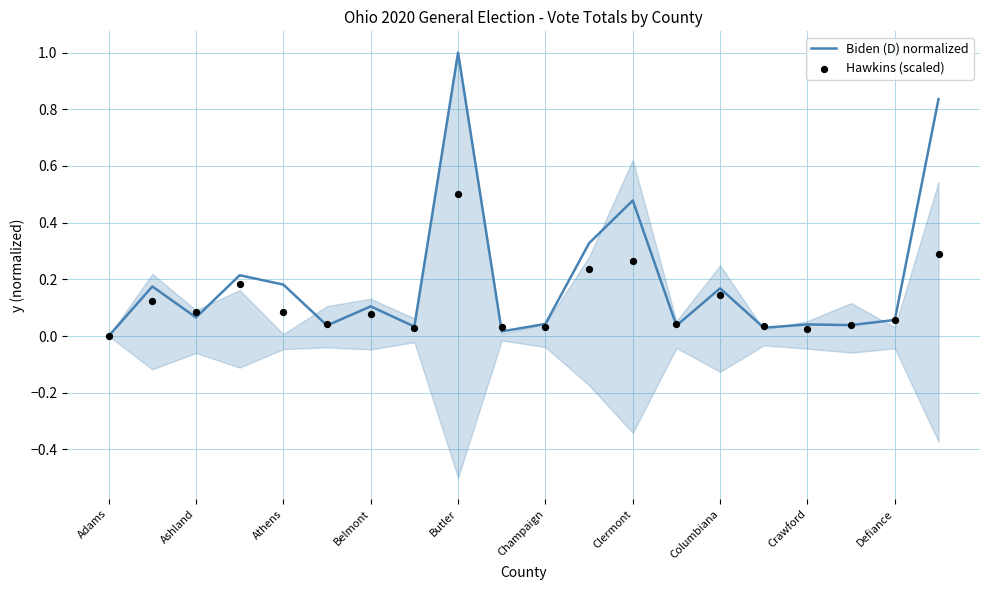

Which series has the largest Y range (max minus min)?

Biden (D) normalized